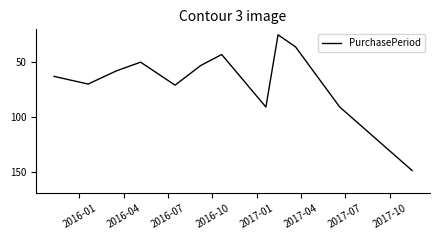

What is the smallest value displayed?

25